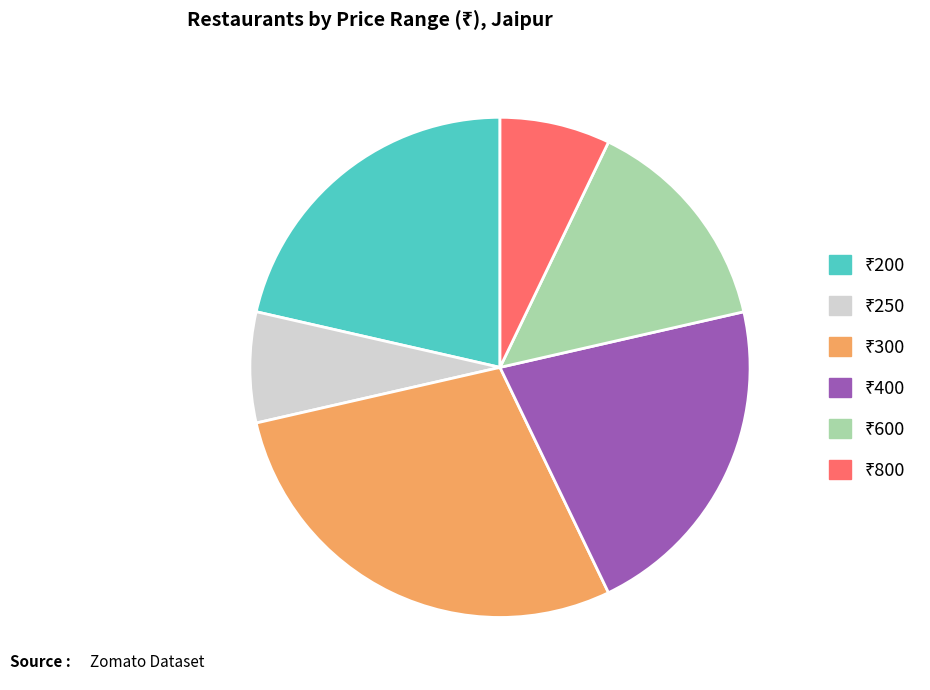

Is there any slice that represents more than half of the pie?

No